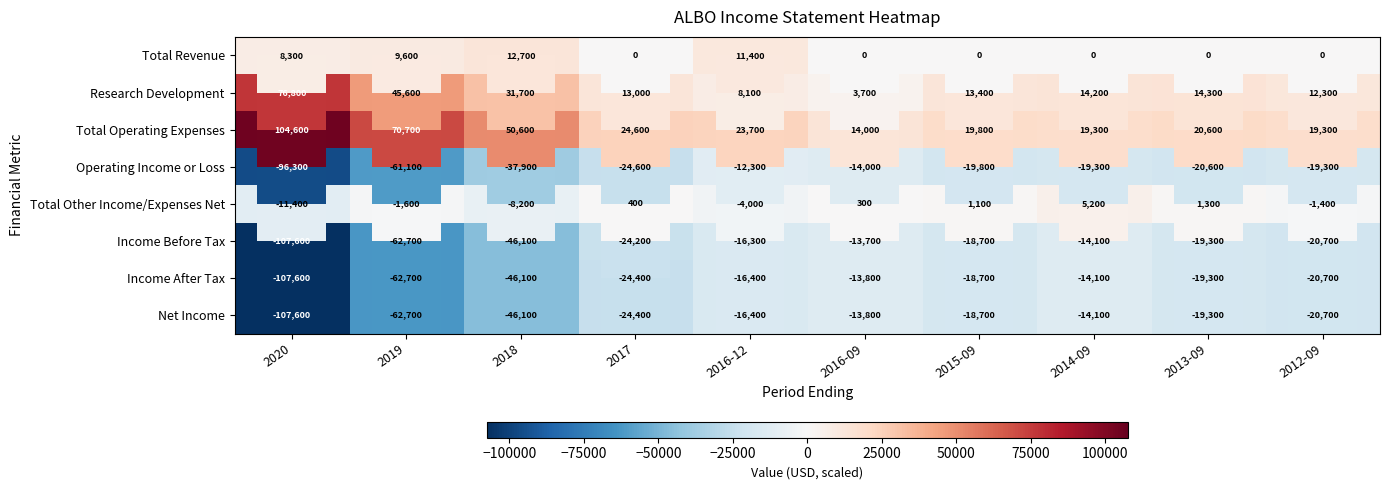

What is the greatest value displayed?

104600